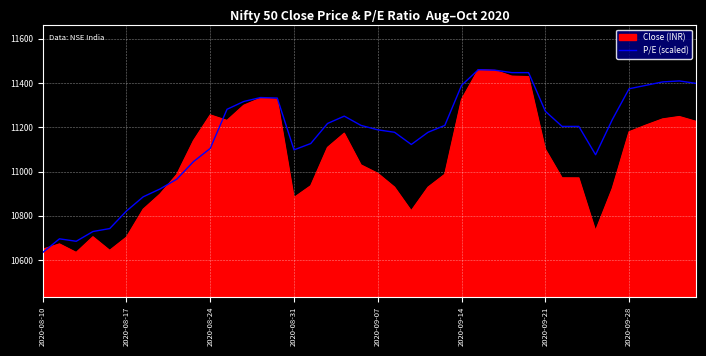

What is the greatest value displayed?

11460.5